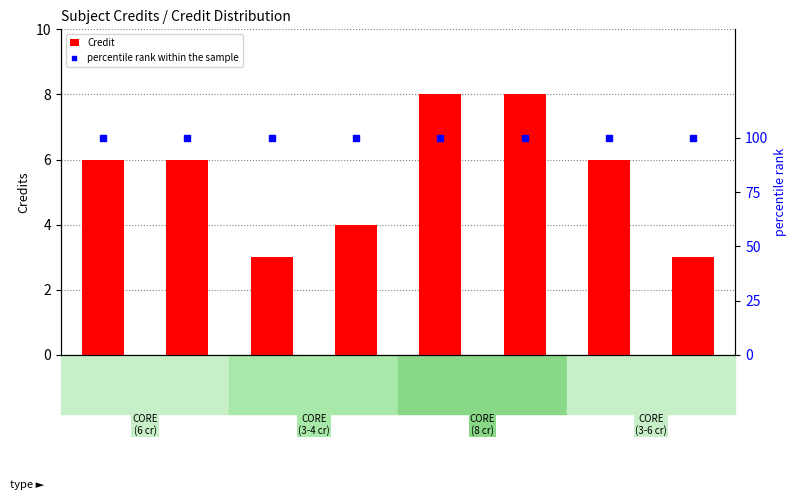

Is the value of Credit at MA102 greater than the value of percentile rank within the sample at ME101?

No